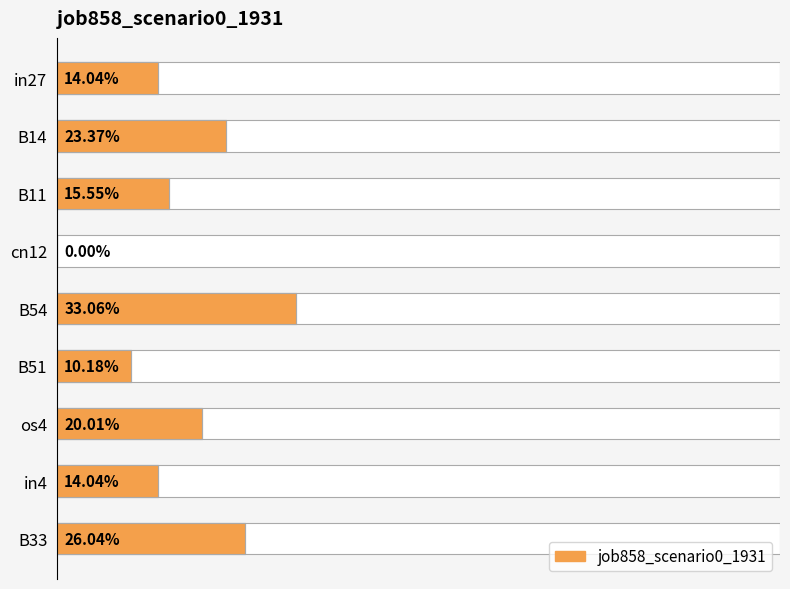

Does the chart contain any negative values?

No